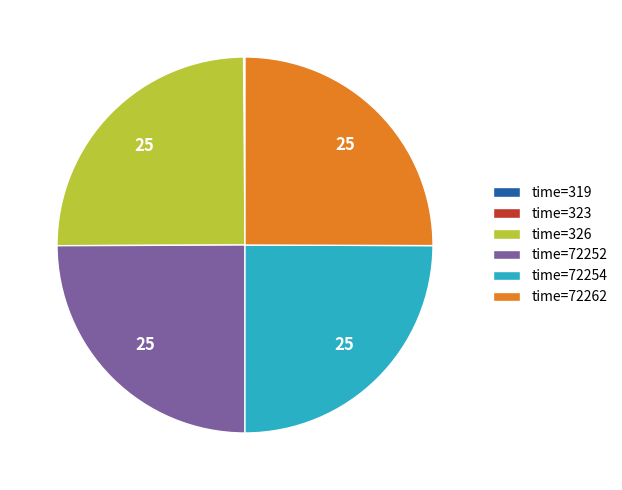

The time=72254 slice represents 25% of the pie. True or false?

True